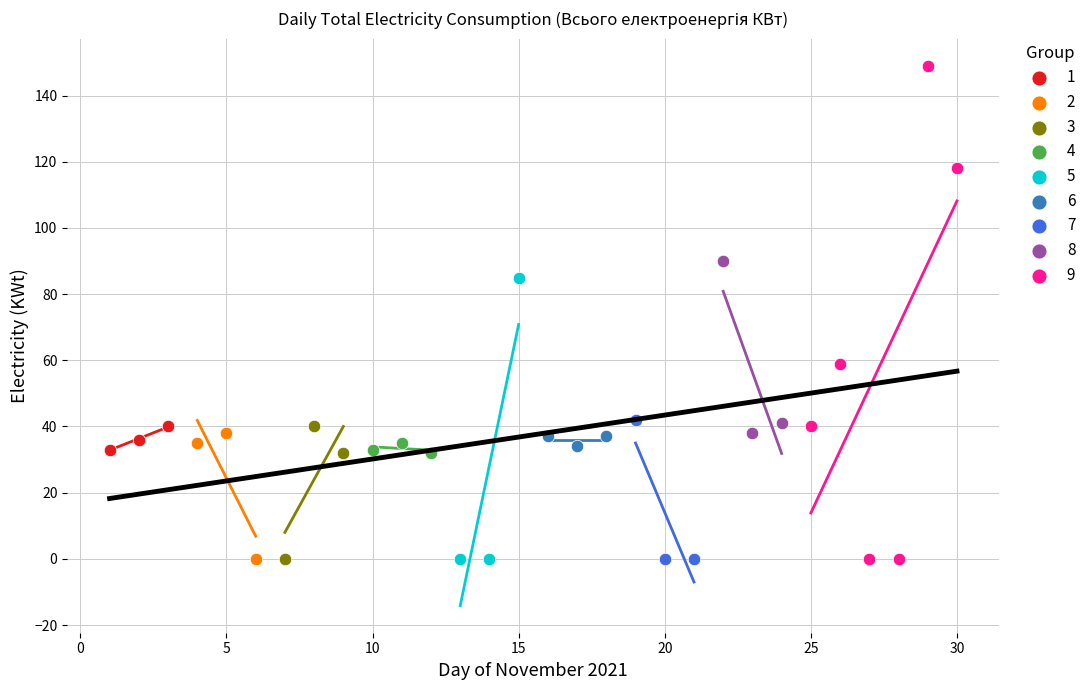

Which series has the largest Y range (max minus min)?

9